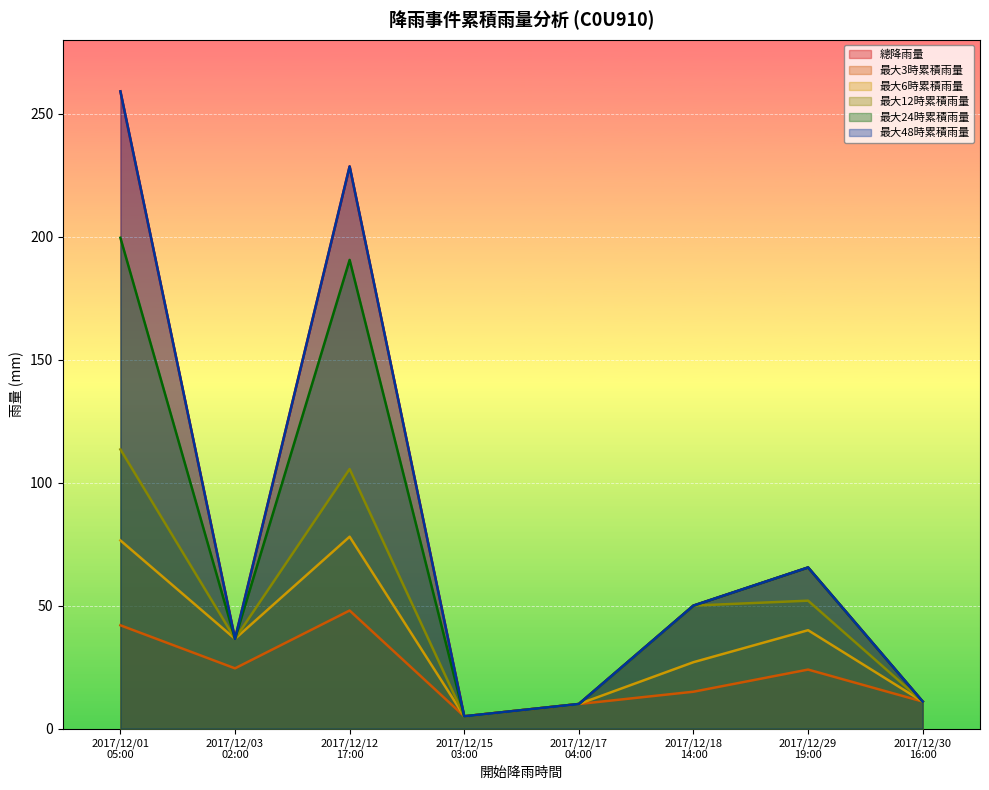

Which label corresponds to the largest value in the chart?

2017/12/01 05:00